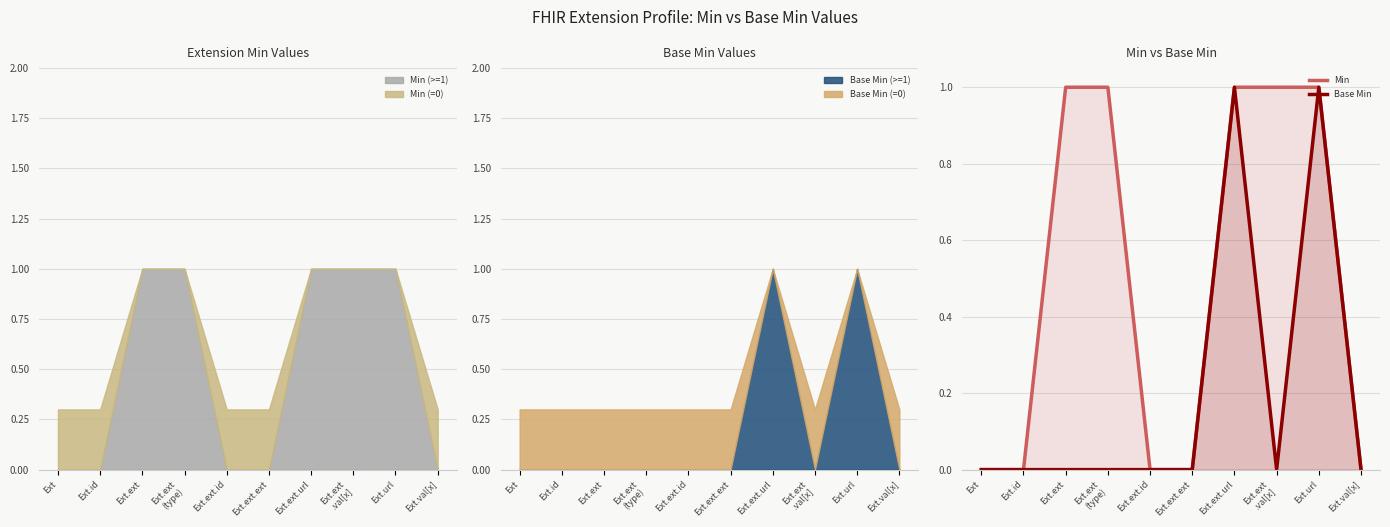

At Ext.ext.url, list the series in order from smallest to largest.

Min, Base Min